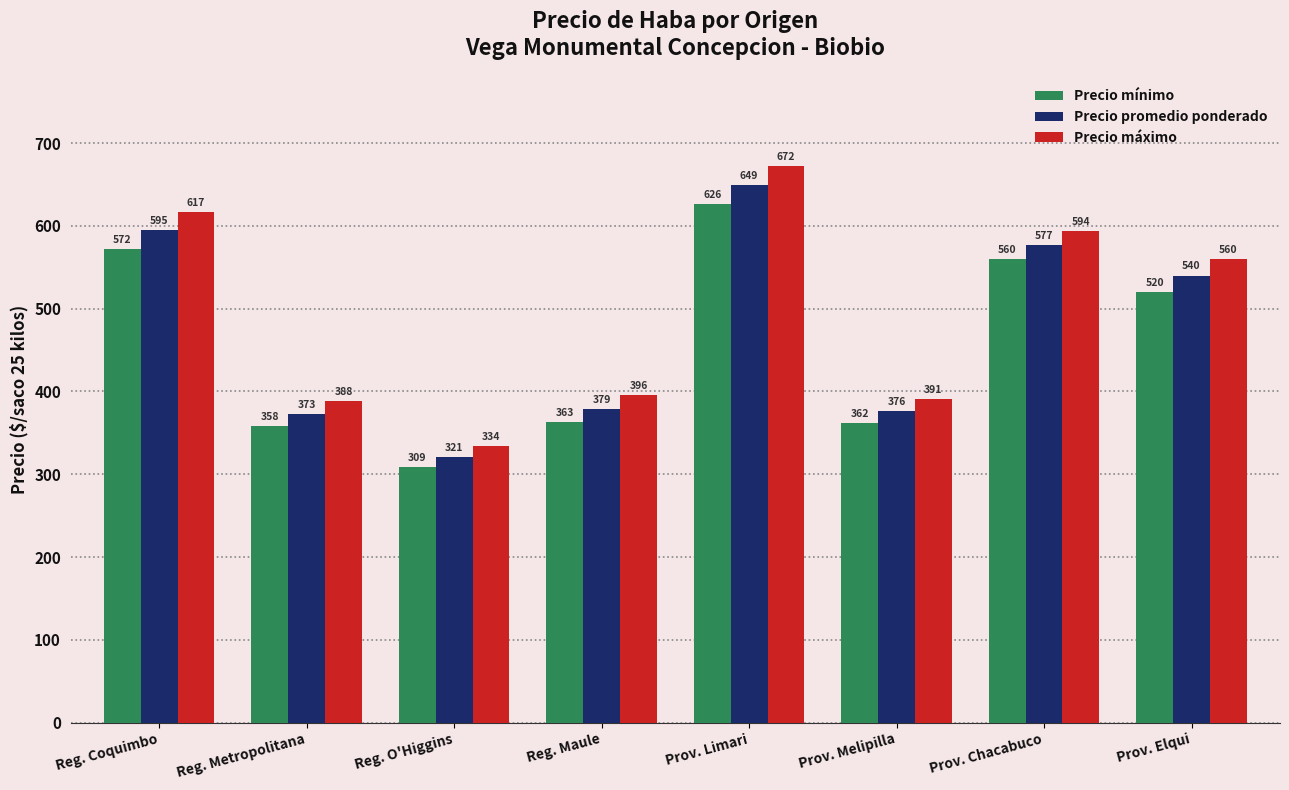

Which series changed the most between Reg. O'Higgins and Prov. Limari?

Precio máximo